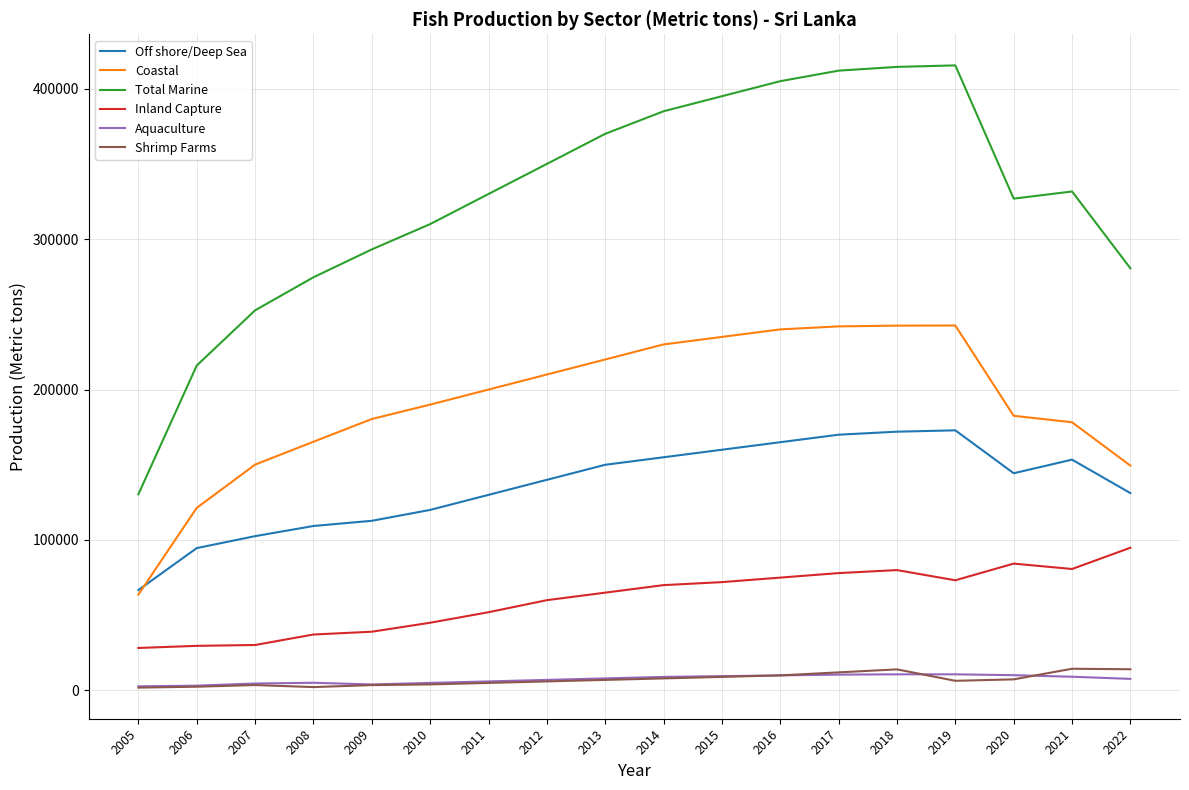

What is the highest value of the Off shore/Deep Sea series?

172910